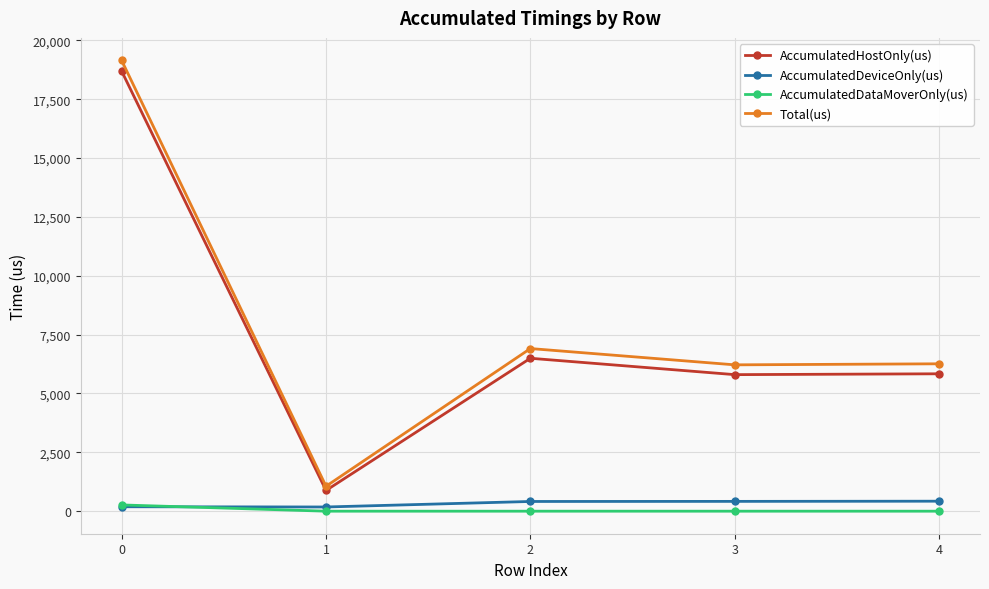

Which series changed the most between 1 and 2?

Total(us)